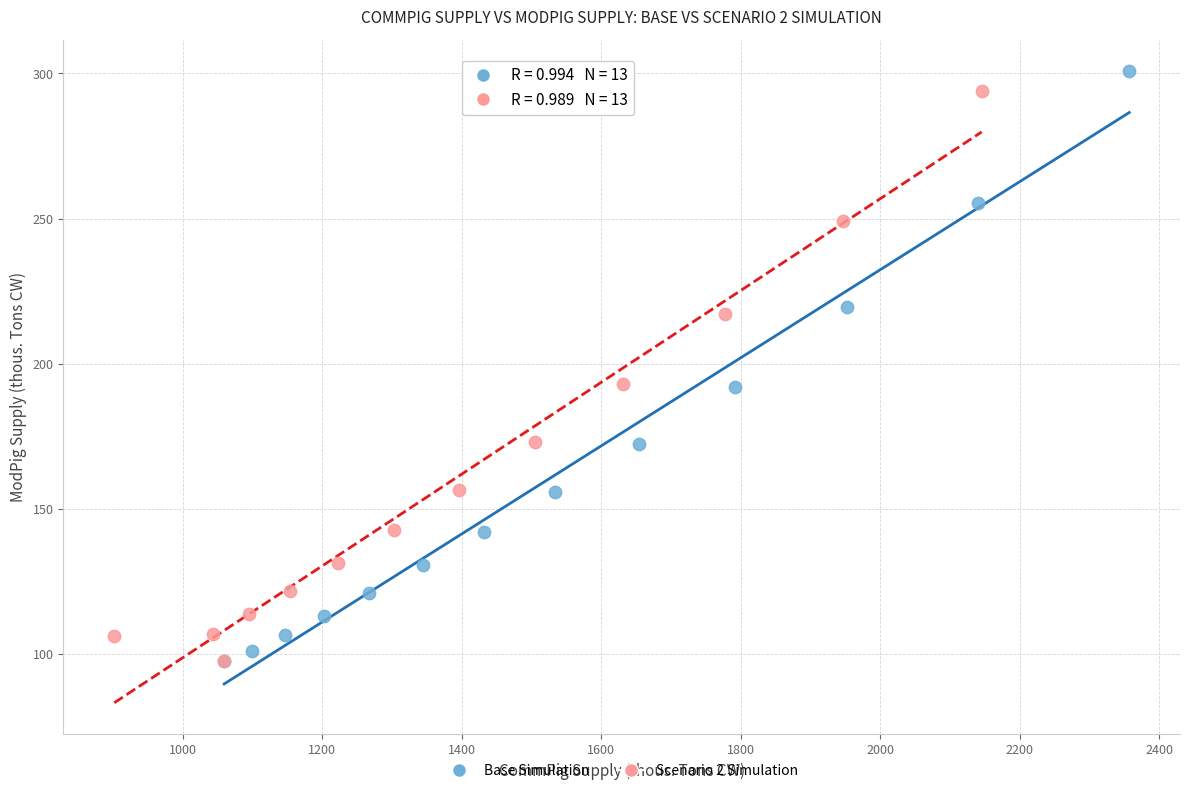

Which series has the widest spread of Y values?

Base Simulation